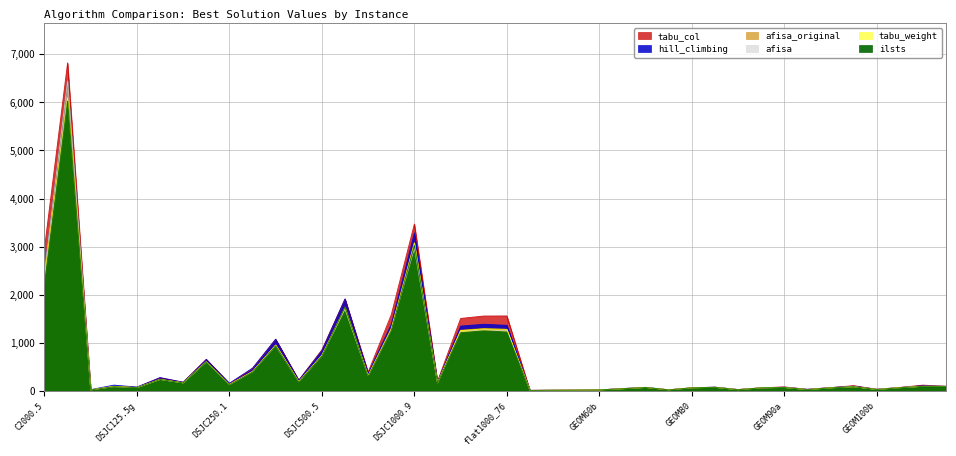

Which category has the highest value across all series?

C2000.9